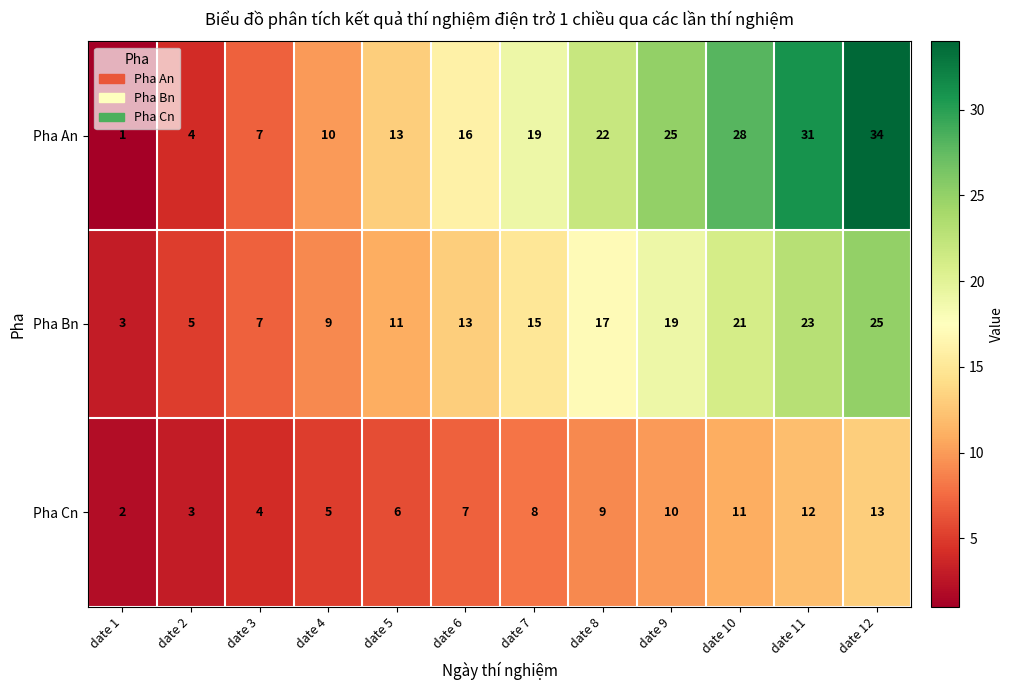

At date 5, list the series in order from smallest to largest.

Pha Cn, Pha Bn, Pha An